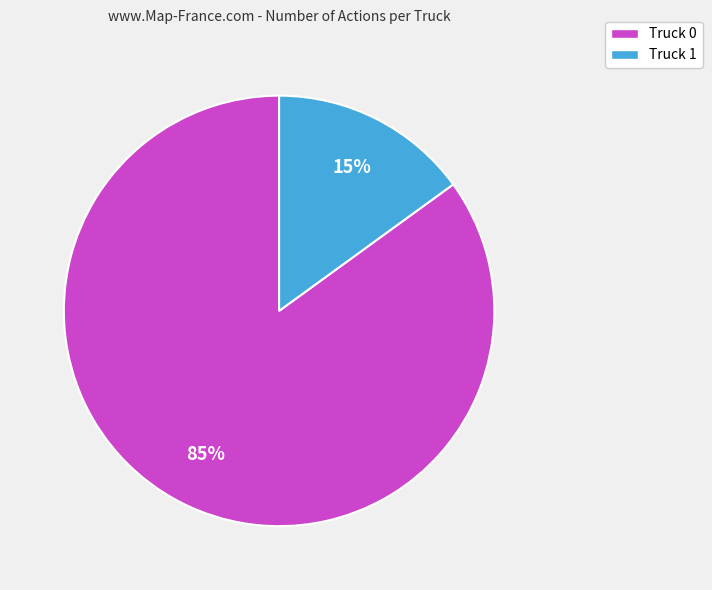

What percentage is the Truck 1 slice, to the nearest percent?

15%